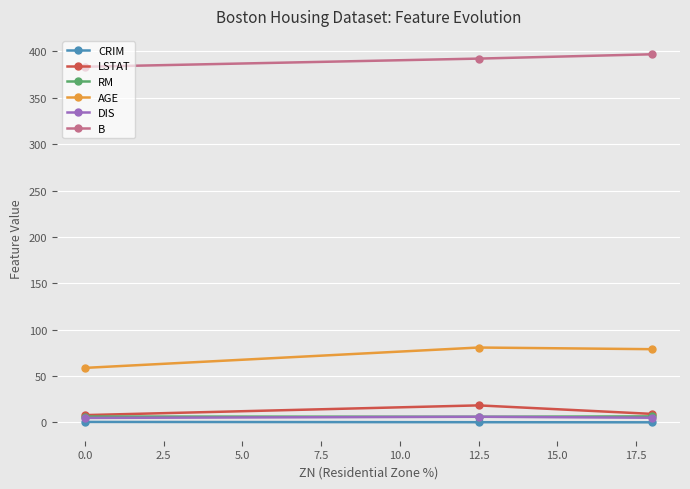

Is this an area chart (filled region under the line)?

No